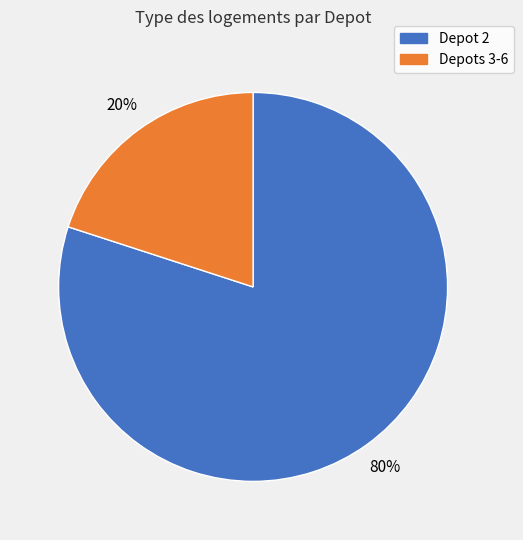

Approximately how many times larger is the value at Depot 2 compared to Depots 3-6?

4.0